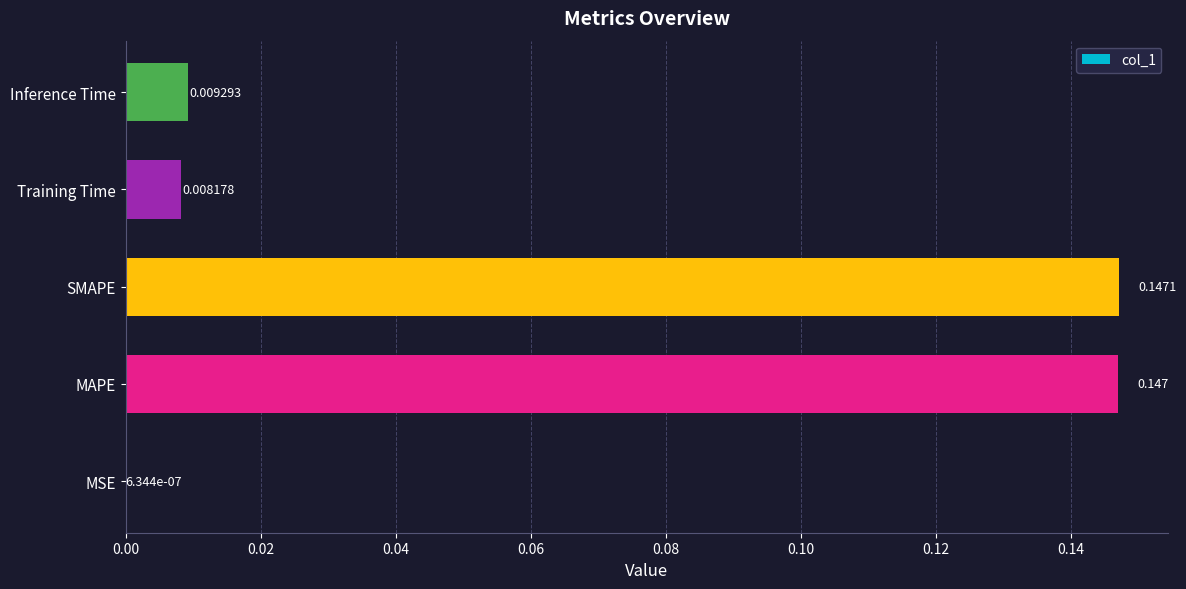

At which label is the value closest to 0?

MSE